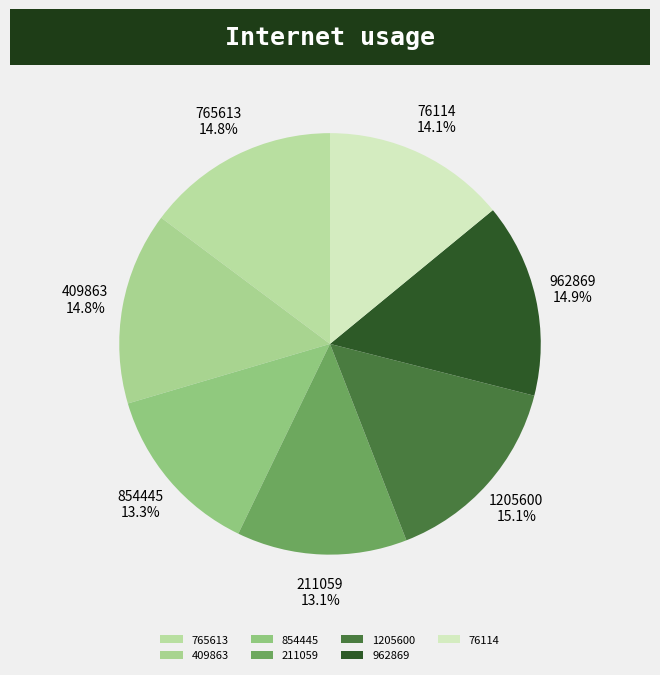

Combined, what portion of the pie is 962869 and 409863?

29.7%